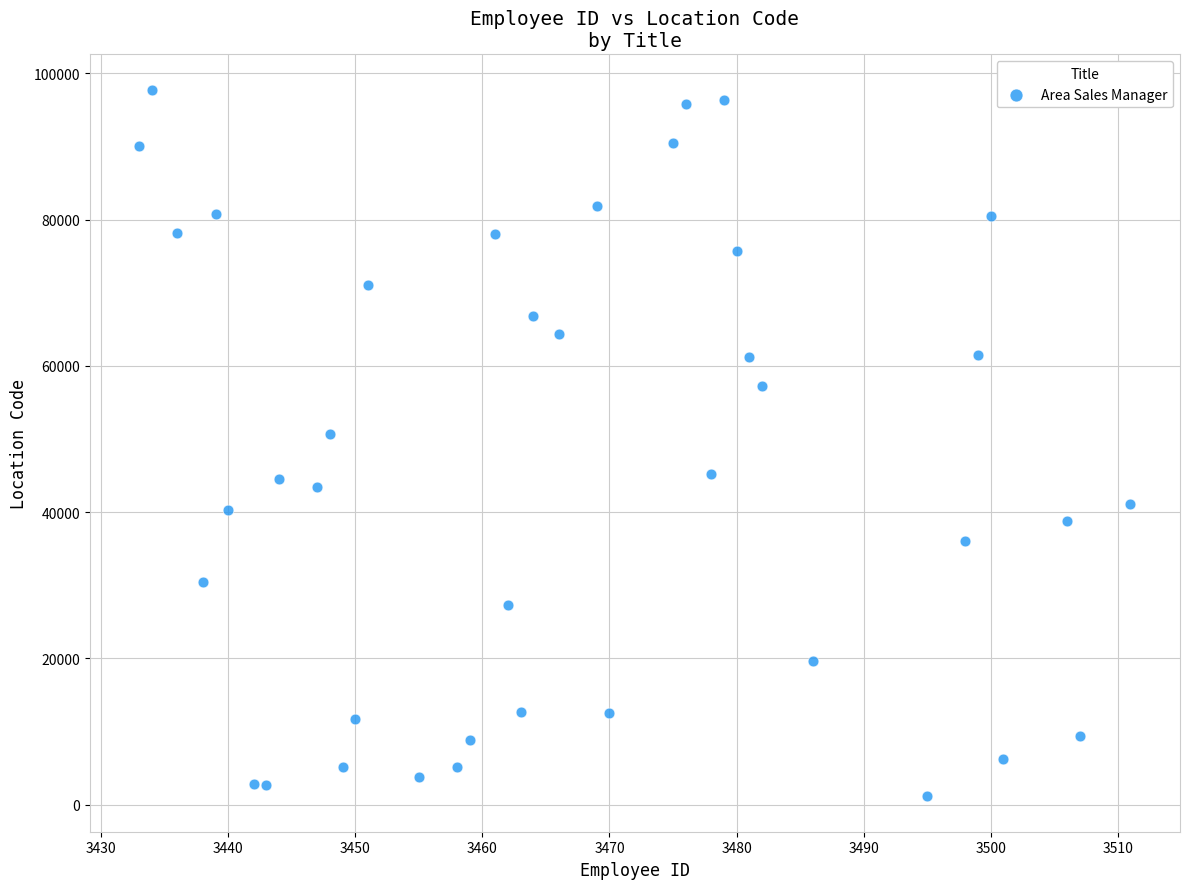

What is the range of Y values (max minus min)?

96641